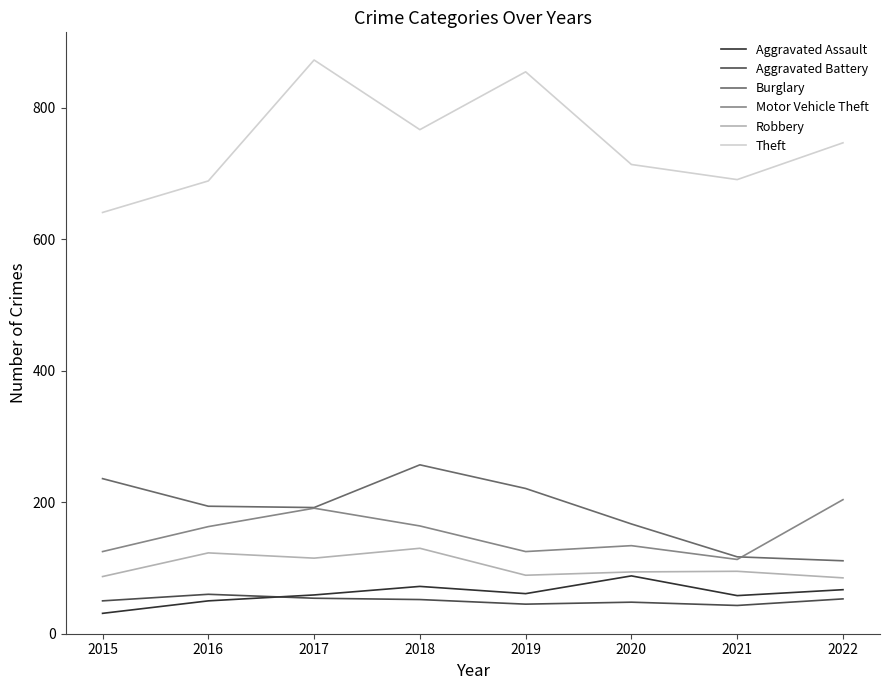

The Theft series shows 1030 at 2016. True or false?

False